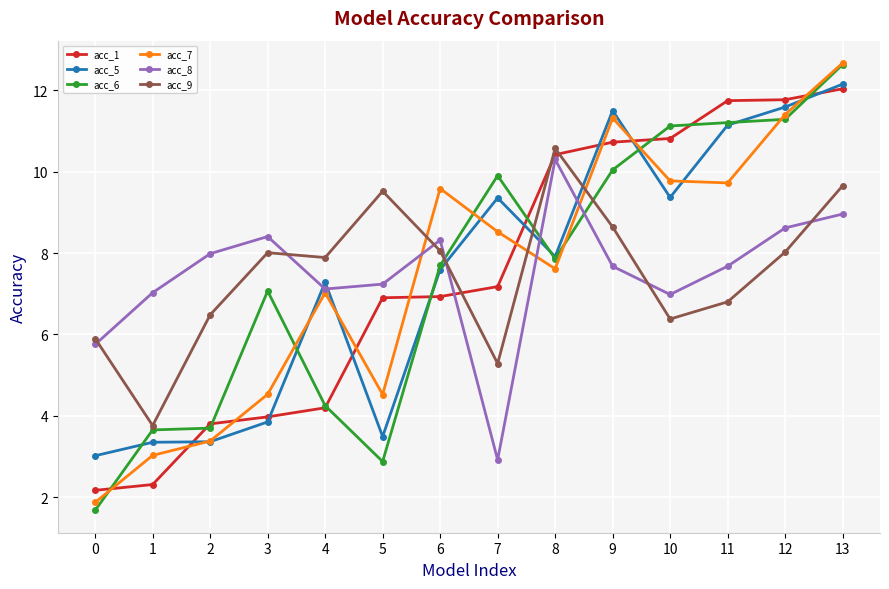

Does the chart display data point markers on the line(s)?

Yes